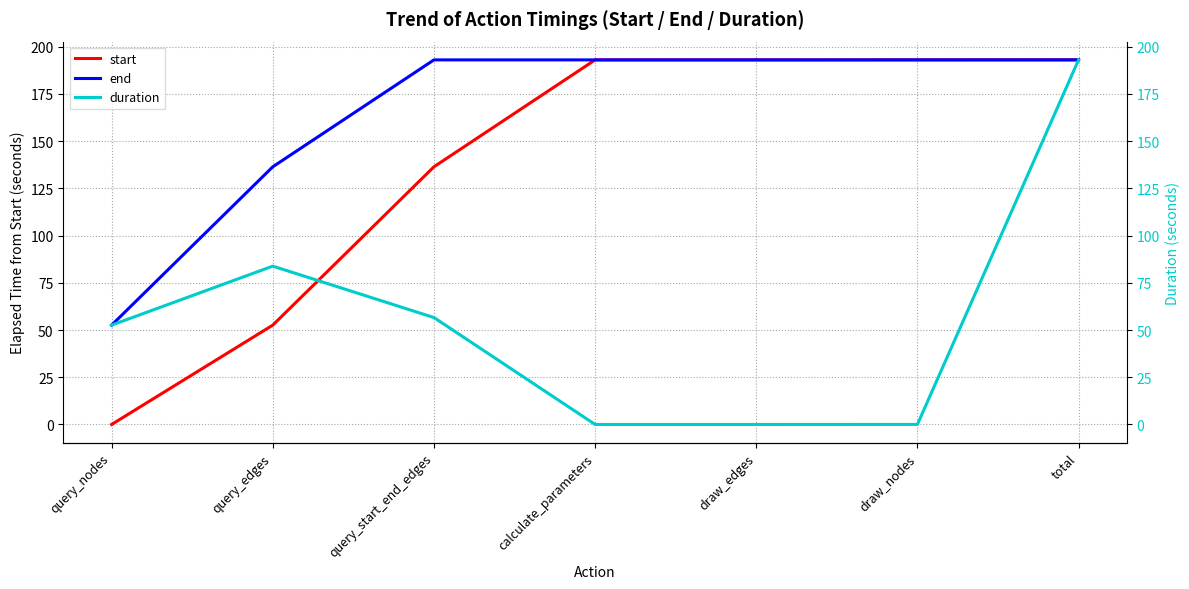

List the series in order of their peak value, highest first.

end, duration, start